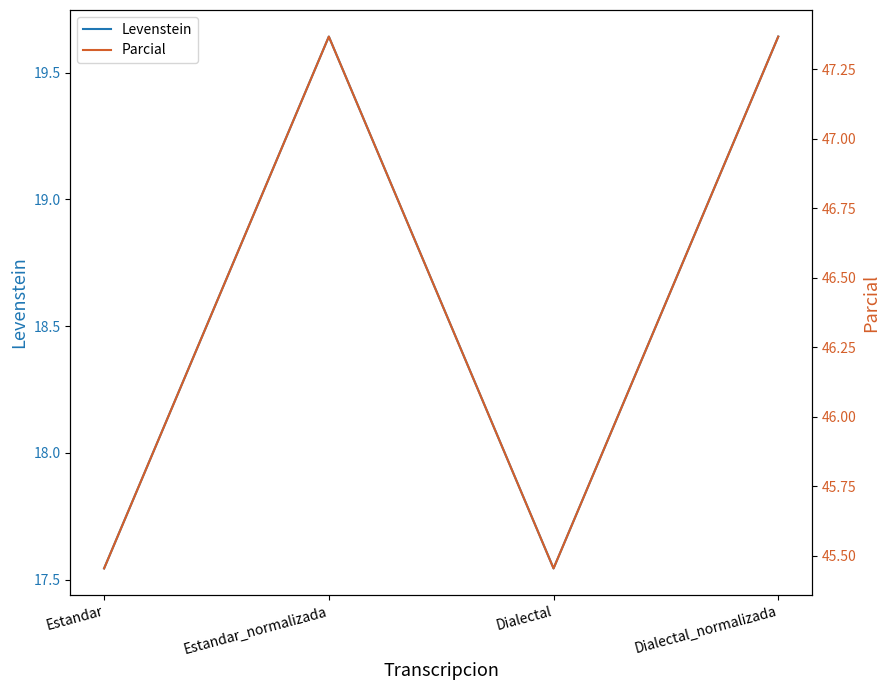

What position from the left is Estandar?

1